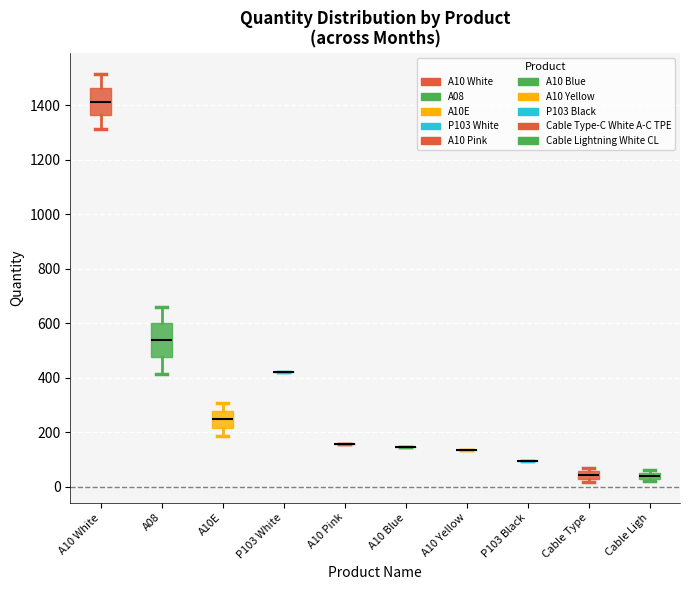

Which box is the tallest, from its lower edge to its upper edge?

A08